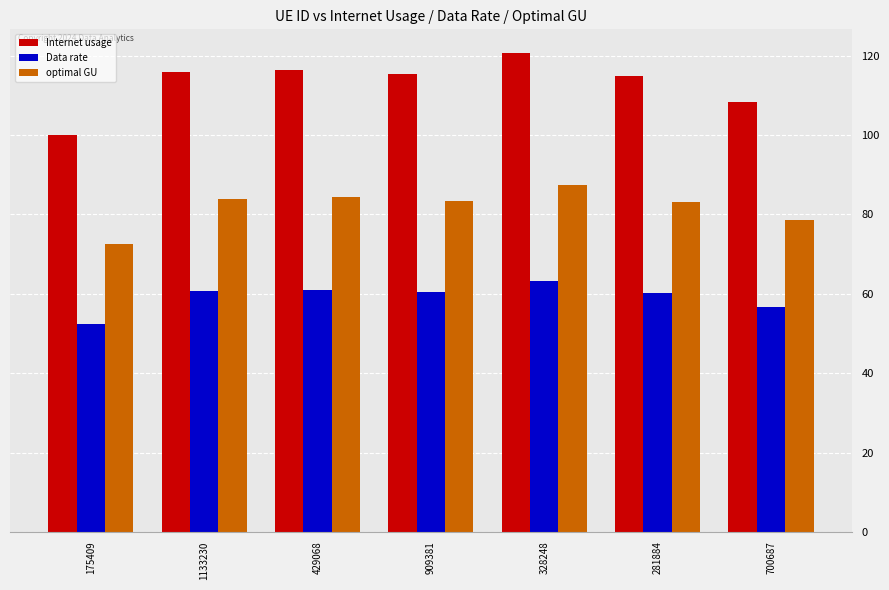

At 281884, list the series in order from smallest to largest.

Data rate, optimal GU, Internet usage